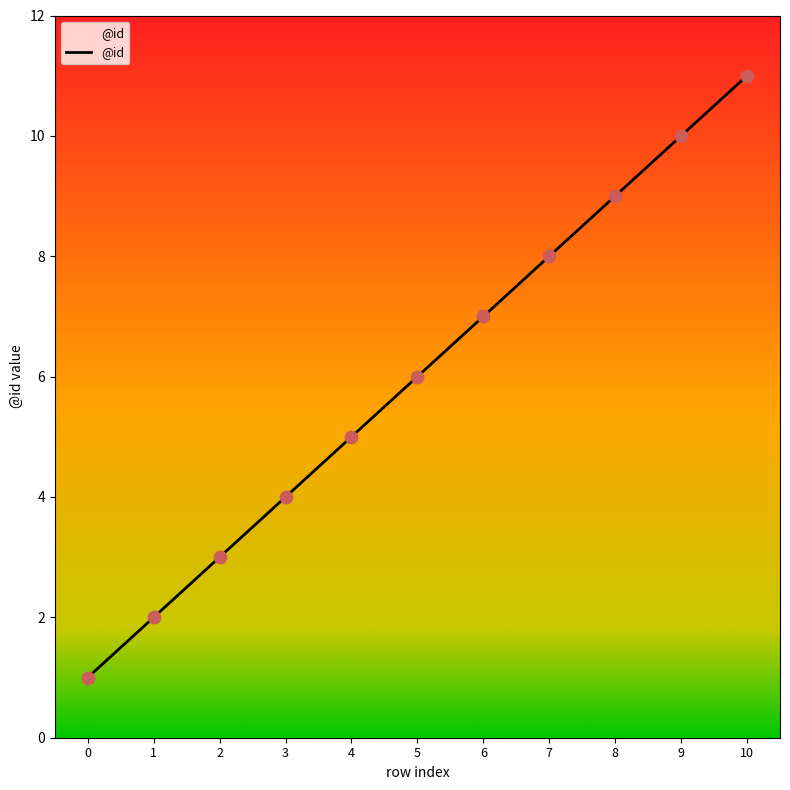

Approximately how many times larger is the value at 1 compared to 6?

0.3